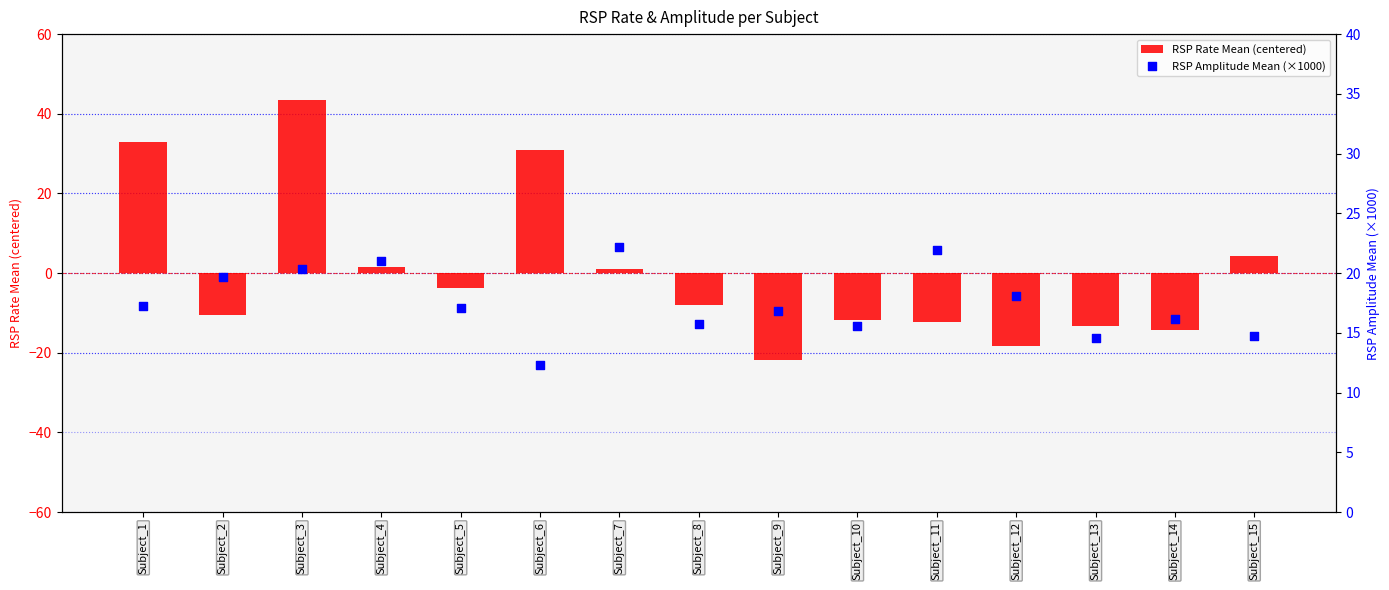

Is the value of RSP Rate Mean (centered) at Subject_1 greater than the value of RSP Amplitude Mean (×1000) at Subject_4?

Yes